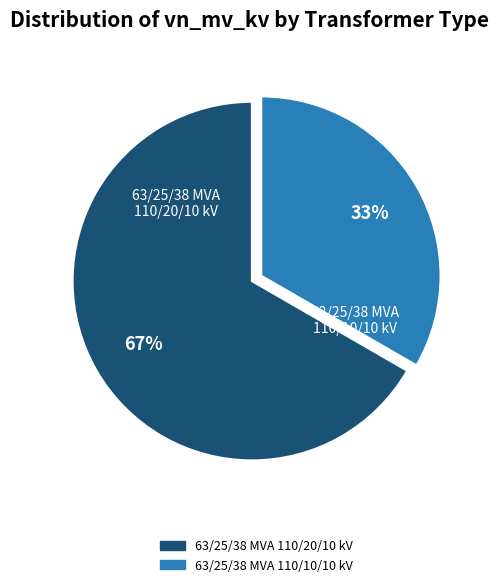

Which category has the biggest portion of the pie?

63/25/38 MVA 110/20/10 kV